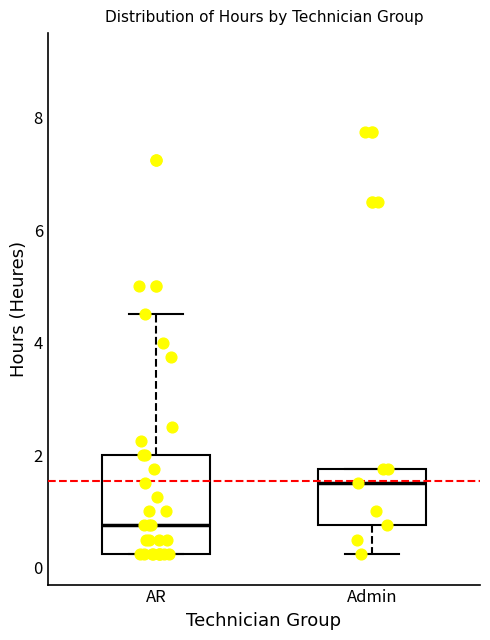

Which box has the highest median line?

Admin